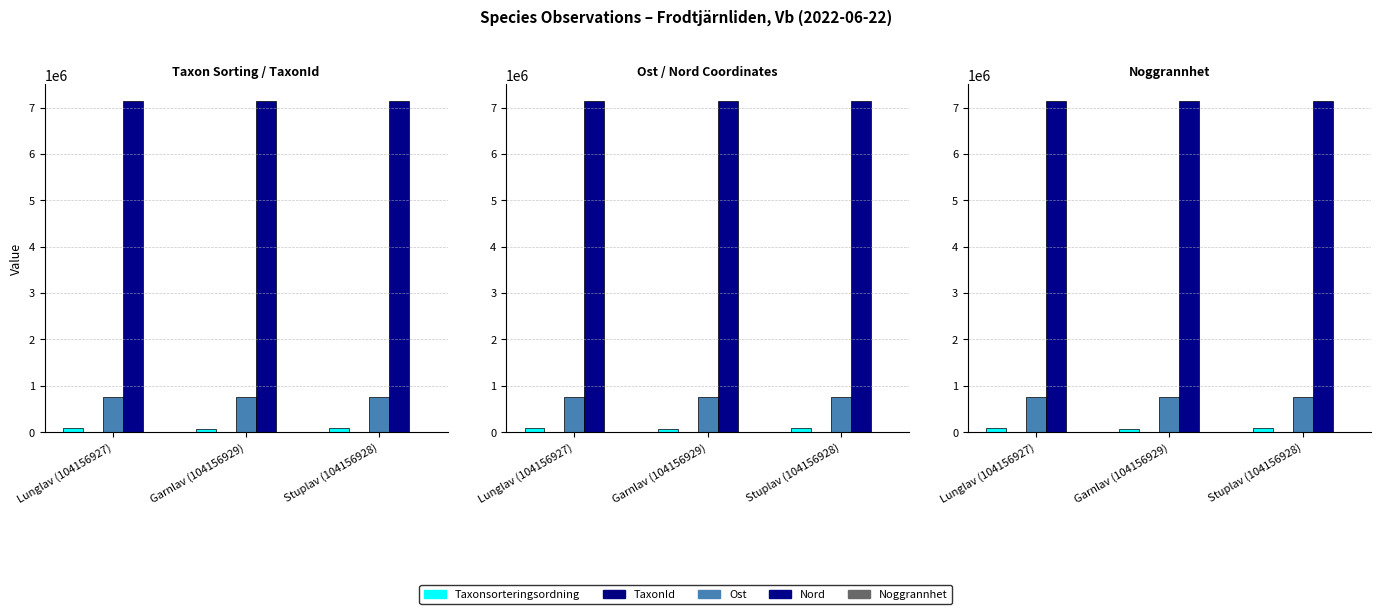

The value of Nord at Stuplav (104156928) is 7143436. True or false?

True